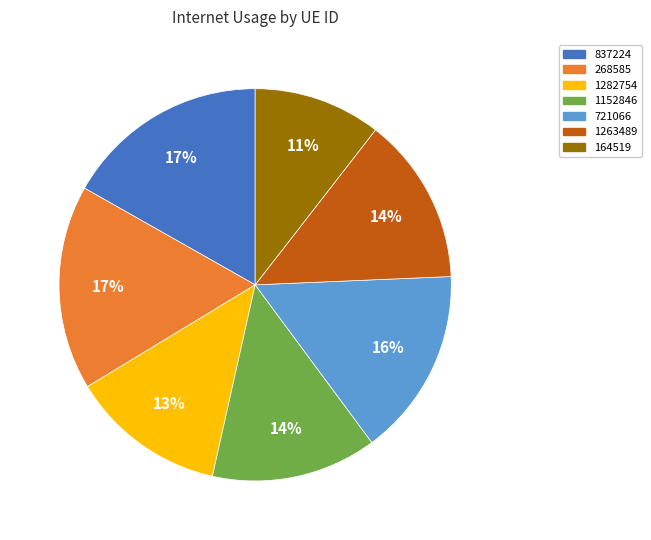

How many segments does this pie chart have?

7